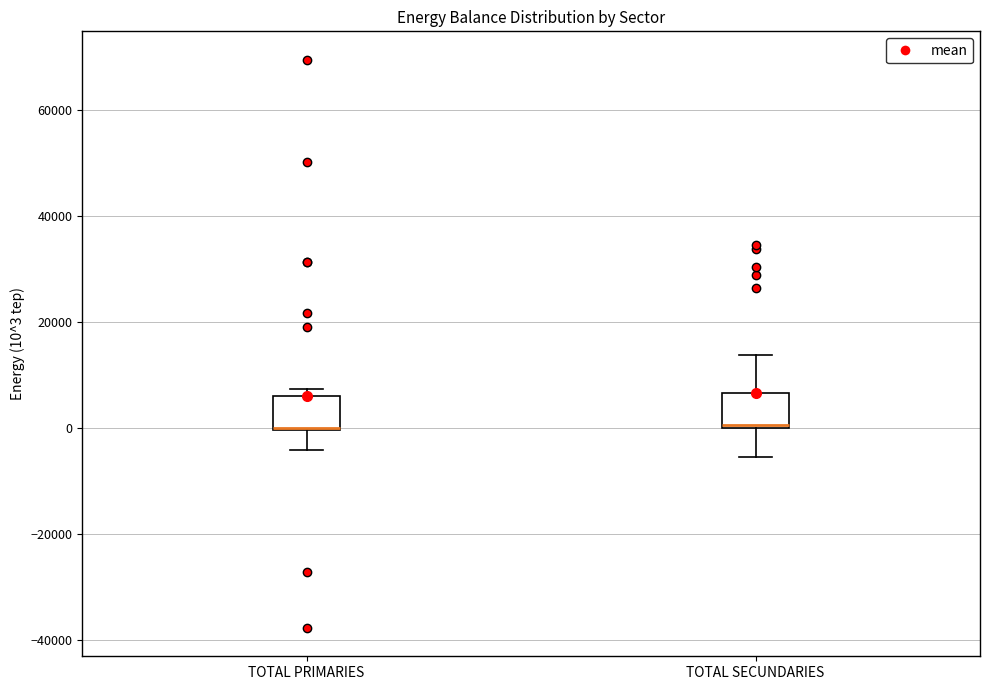

Where does the lower whisker of the box for TOTAL PRIMARIES end on the y-axis? The values are not printed on the chart, so give them approximately, as read against the axis.

-4000